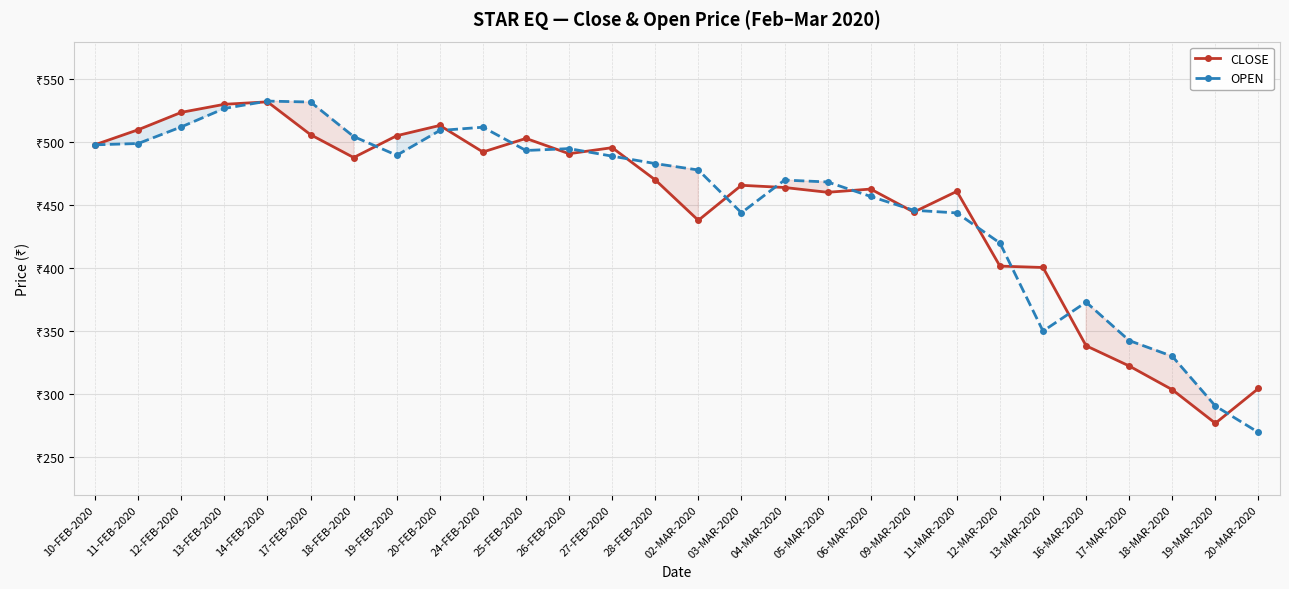

Between 18-MAR-2020 and 20-FEB-2020, which is larger?

20-FEB-2020